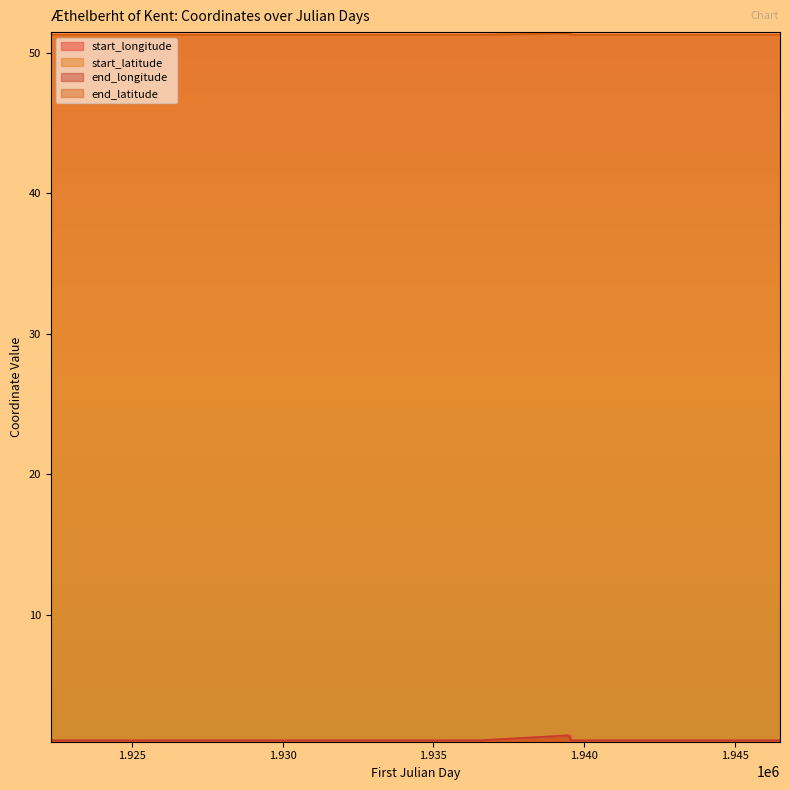

How many lines are shown in the chart?

4